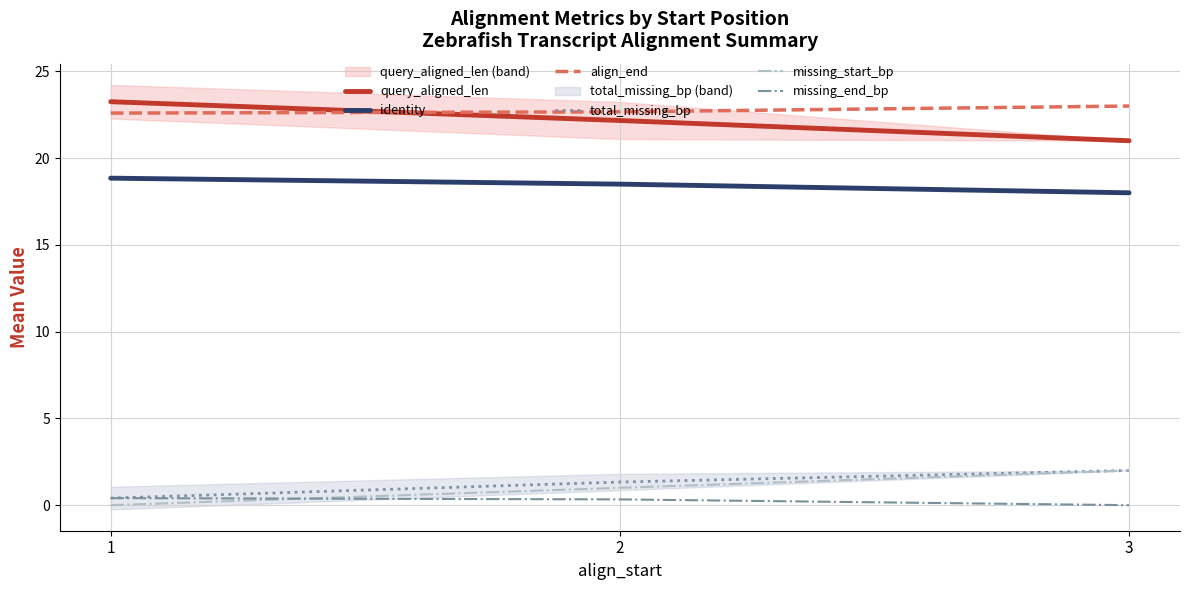

Is it true that identity equals 18.8 at 1?

True